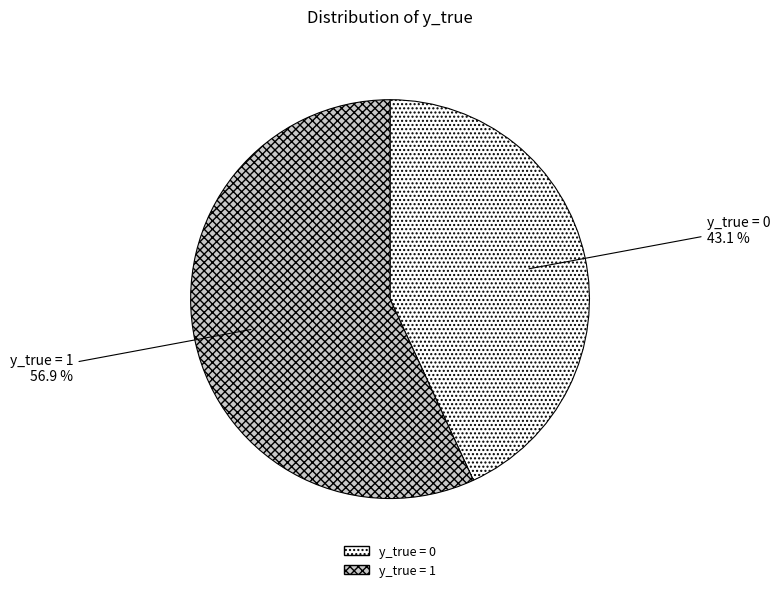

Does any single category account for the majority?

Yes